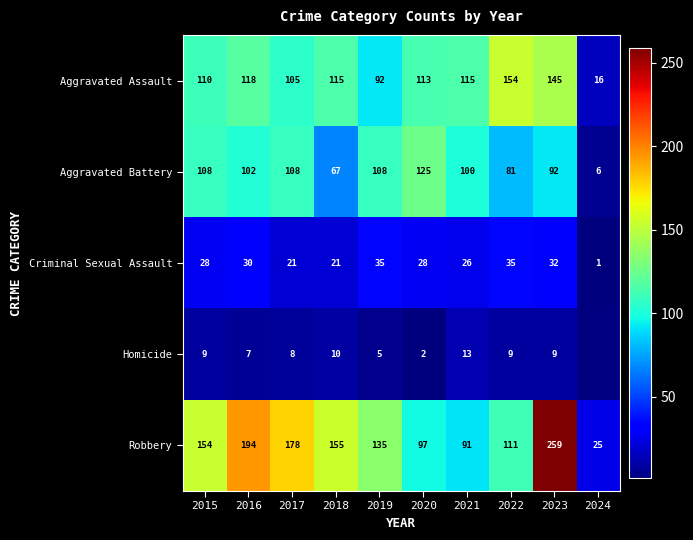

The Robbery series shows 201.1 at 2015. True or false?

False